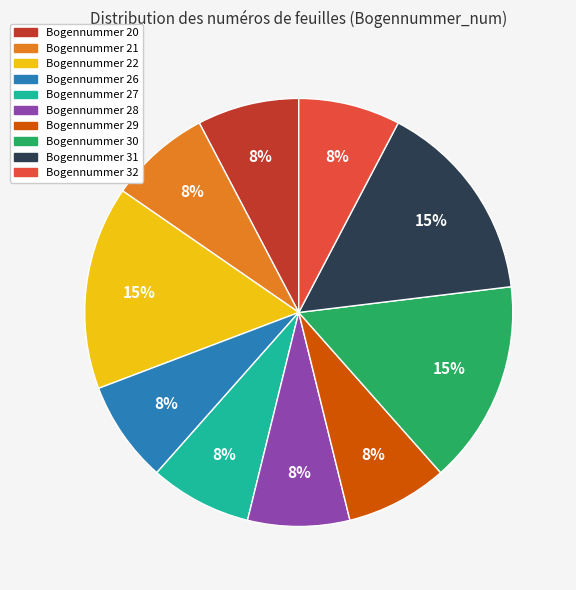

Does any single category account for the majority?

No